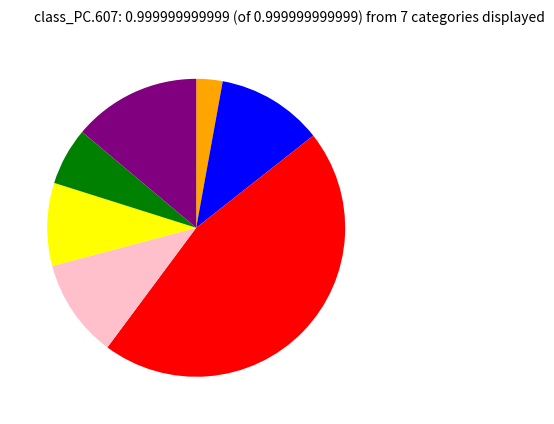

Is there any slice that represents more than half of the pie?

No